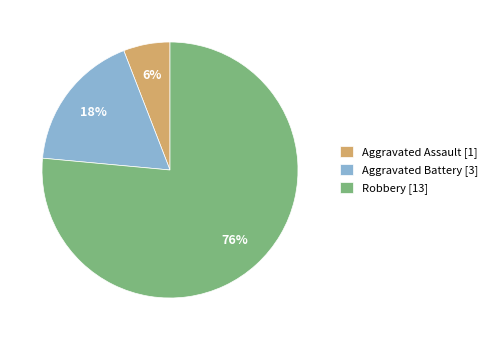

To the nearest percent, what percentage of the pie is Aggravated Battery?

18%